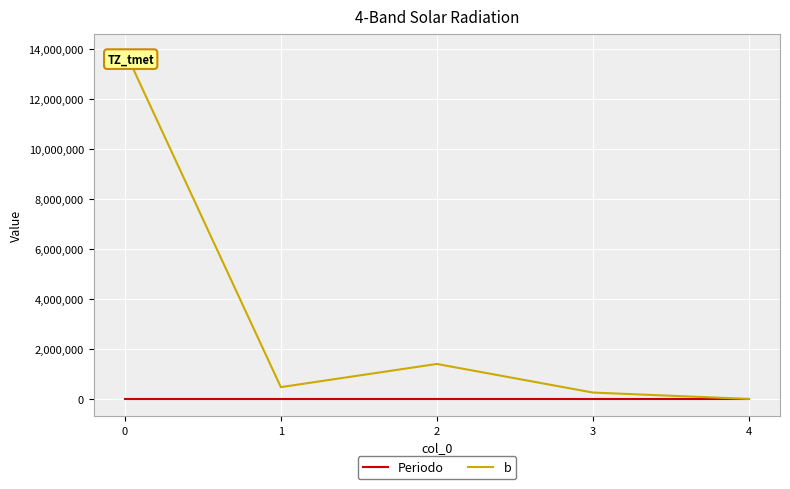

What is the greatest value displayed?

13940000.0